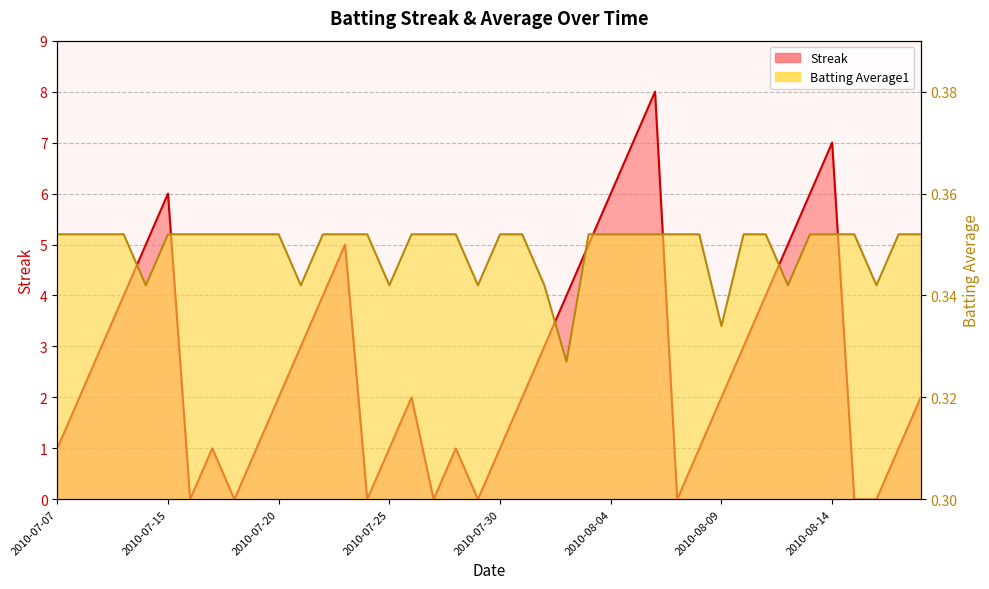

Which series has the largest range (max minus min)?

Streak